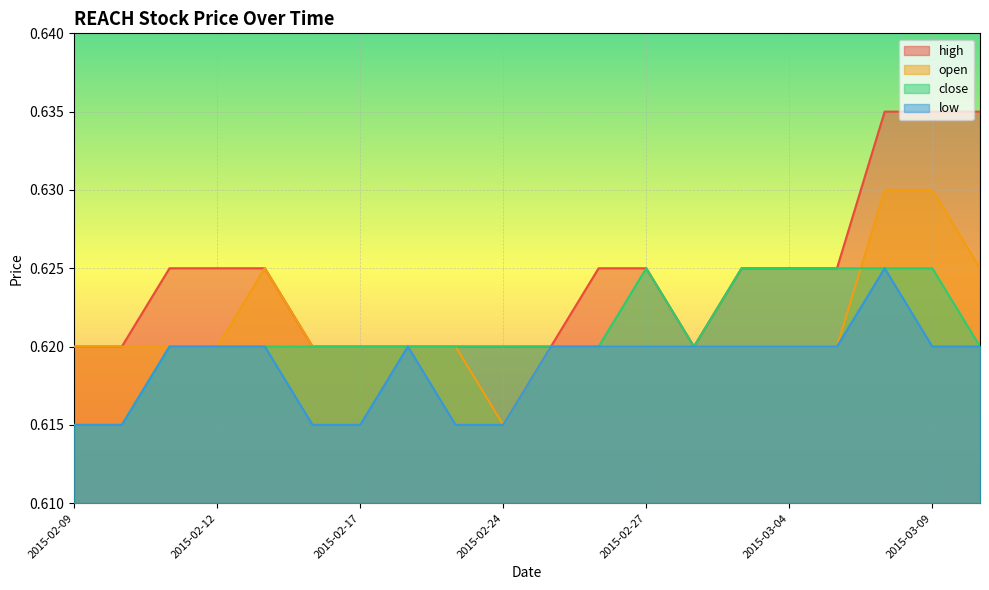

Which label corresponds to the largest value in the chart?

2015-03-06